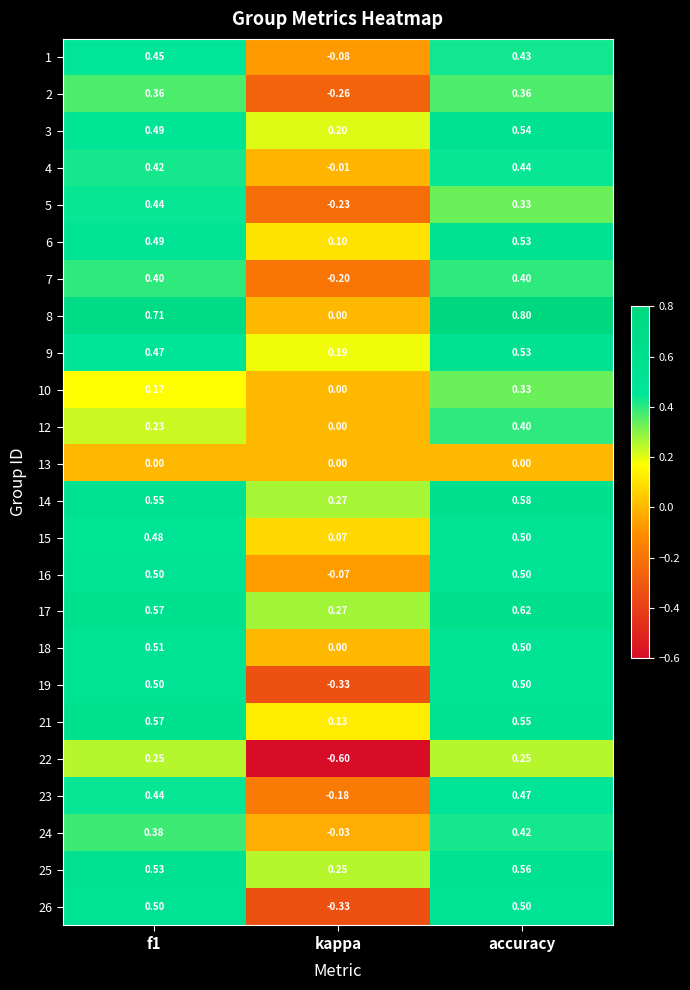

At which category is the sum across all series the highest?

accuracy